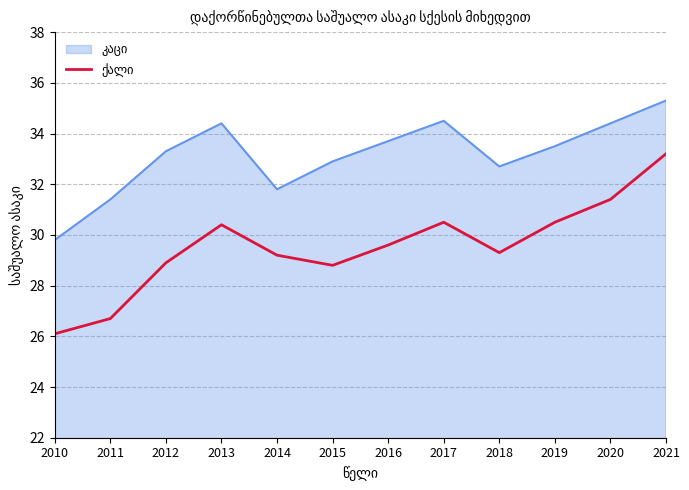

What is the greatest value displayed?

35.3